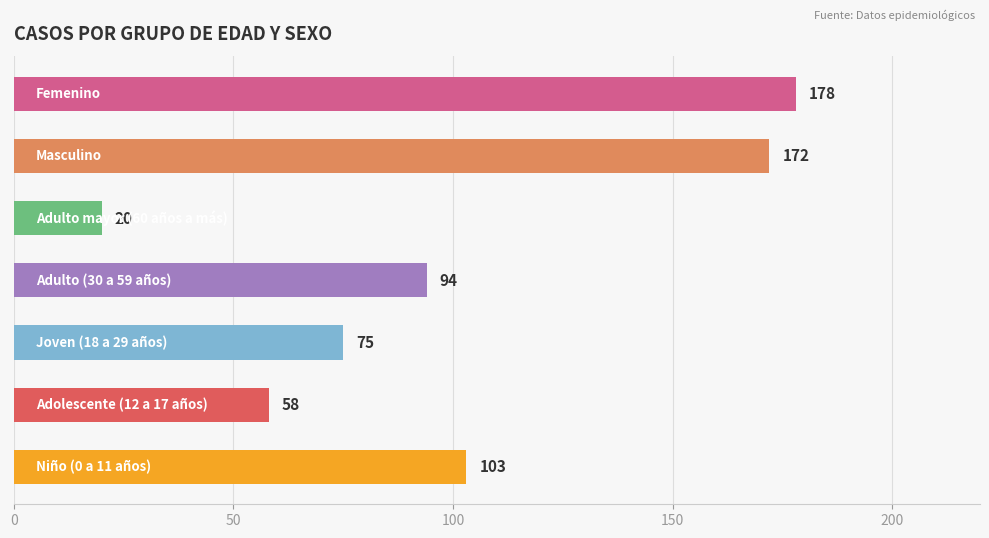

What is the smallest value displayed?

20